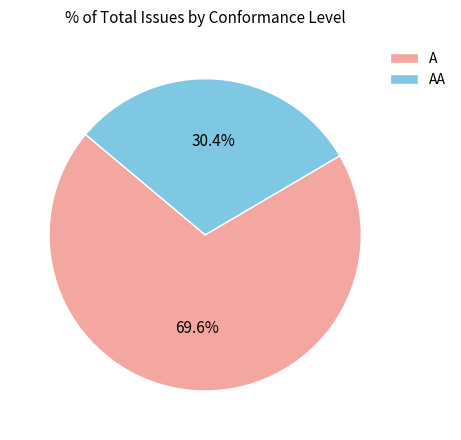

The A slice represents 70% of the pie. True or false?

True